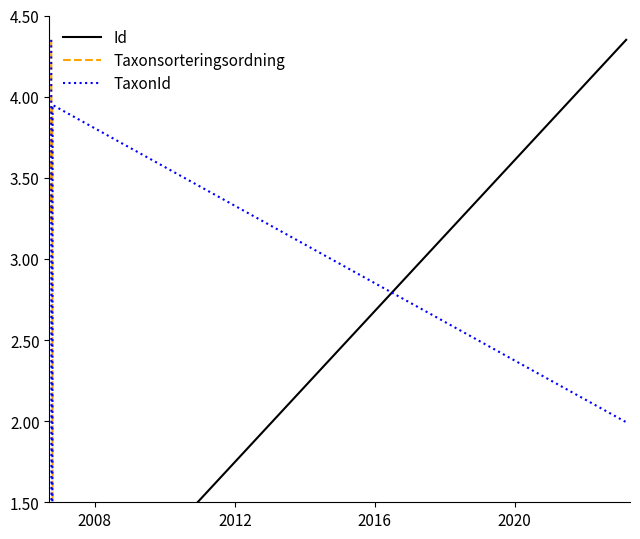

What is the spread (max minus min) of values at 2008?

3.1